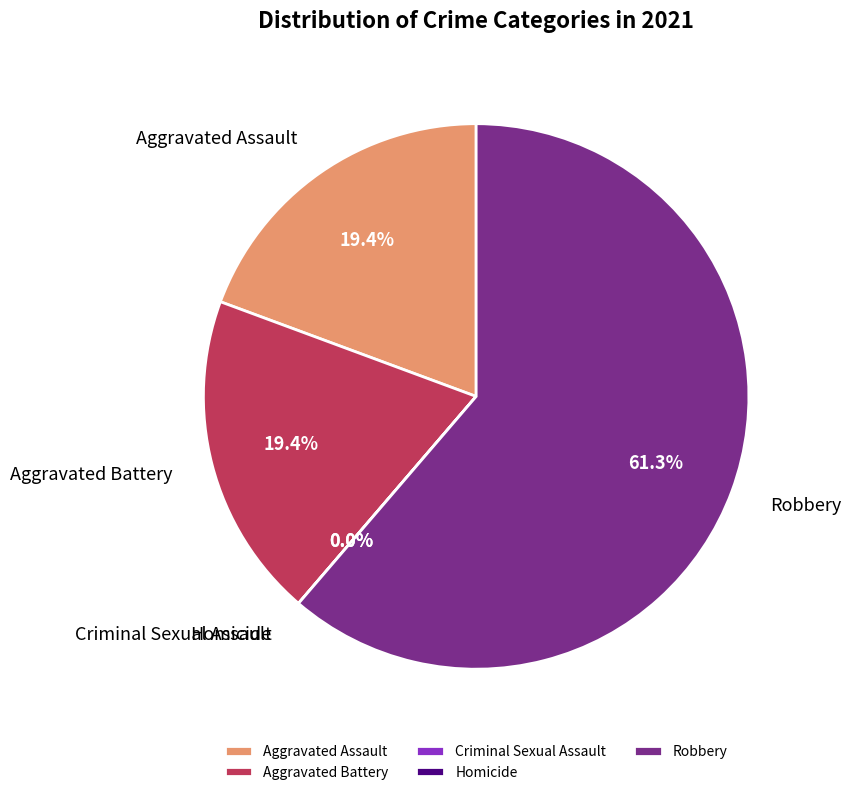

Is there a majority slice in this chart?

Yes